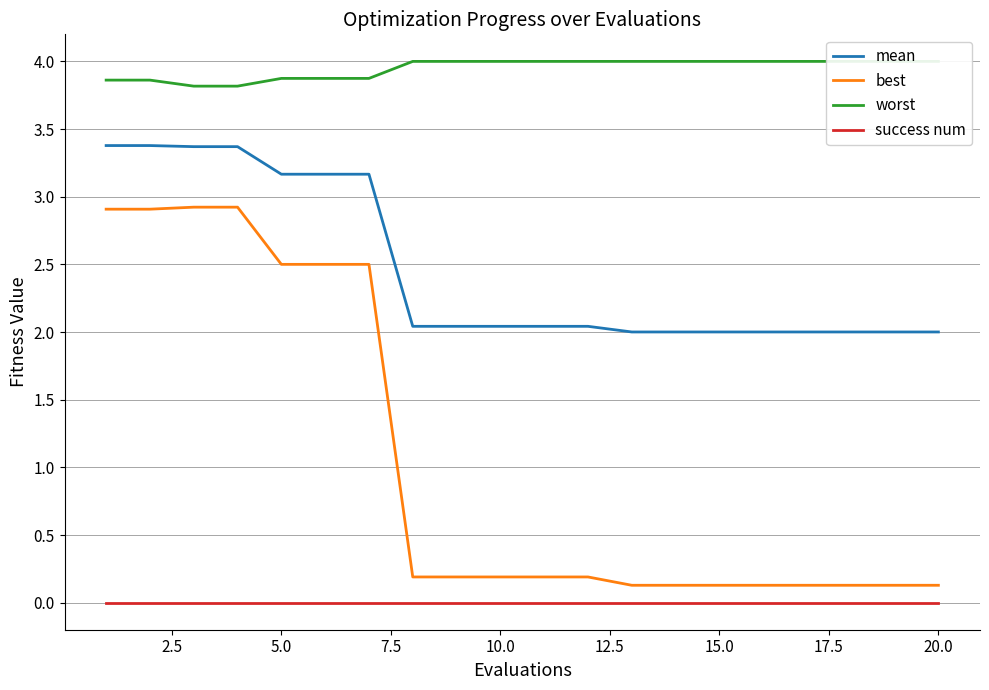

Rank the series by their average value, from highest to lowest.

worst, mean, best, success num